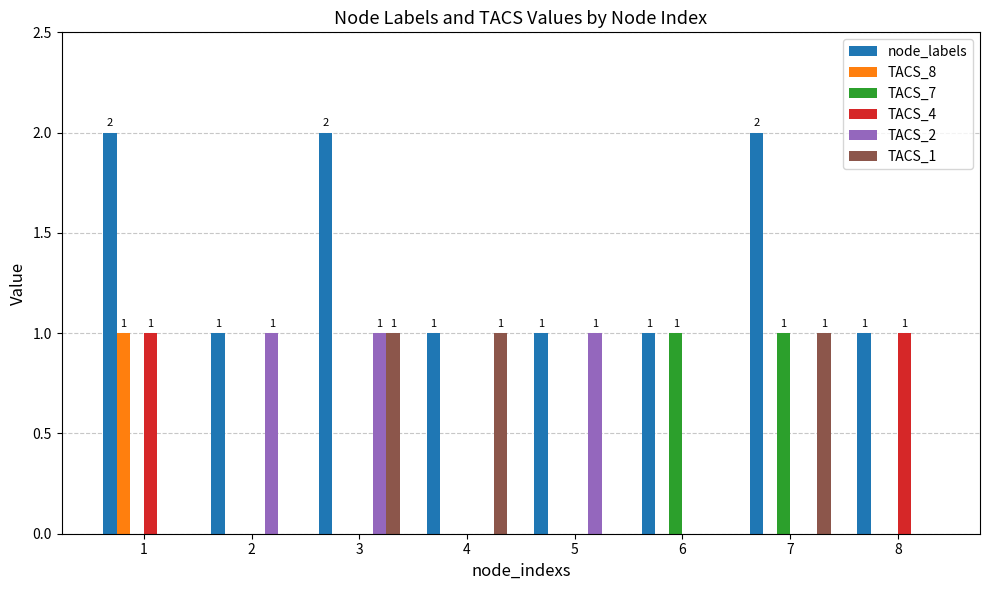

Is the value of node_labels at 1 greater than the value of TACS_7 at 4?

Yes